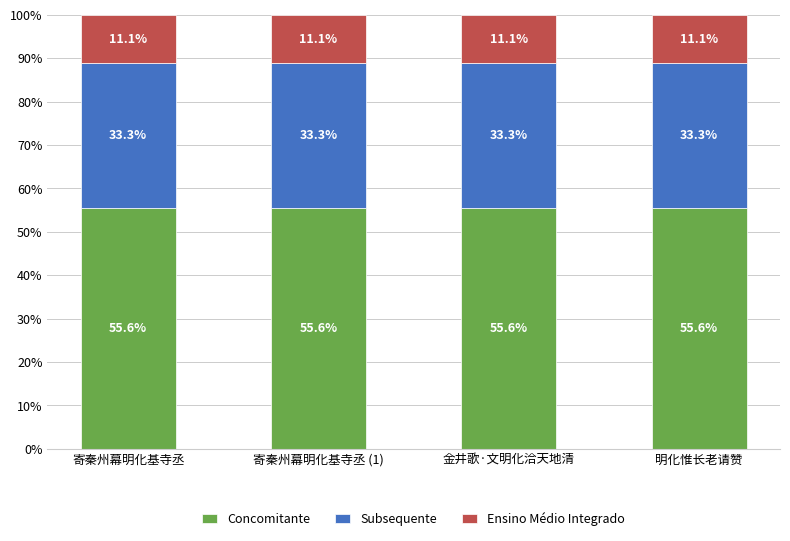

What is the minimum value for Concomitante?

55.6